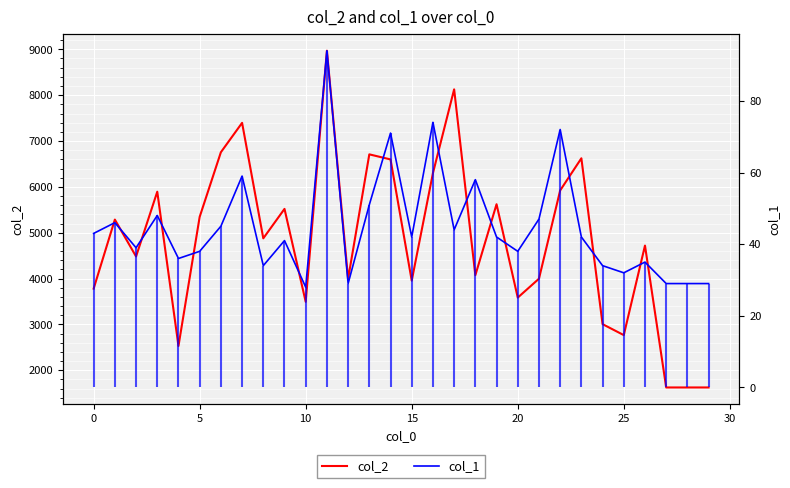

What is the spread (max minus min) of values at 19?

5579